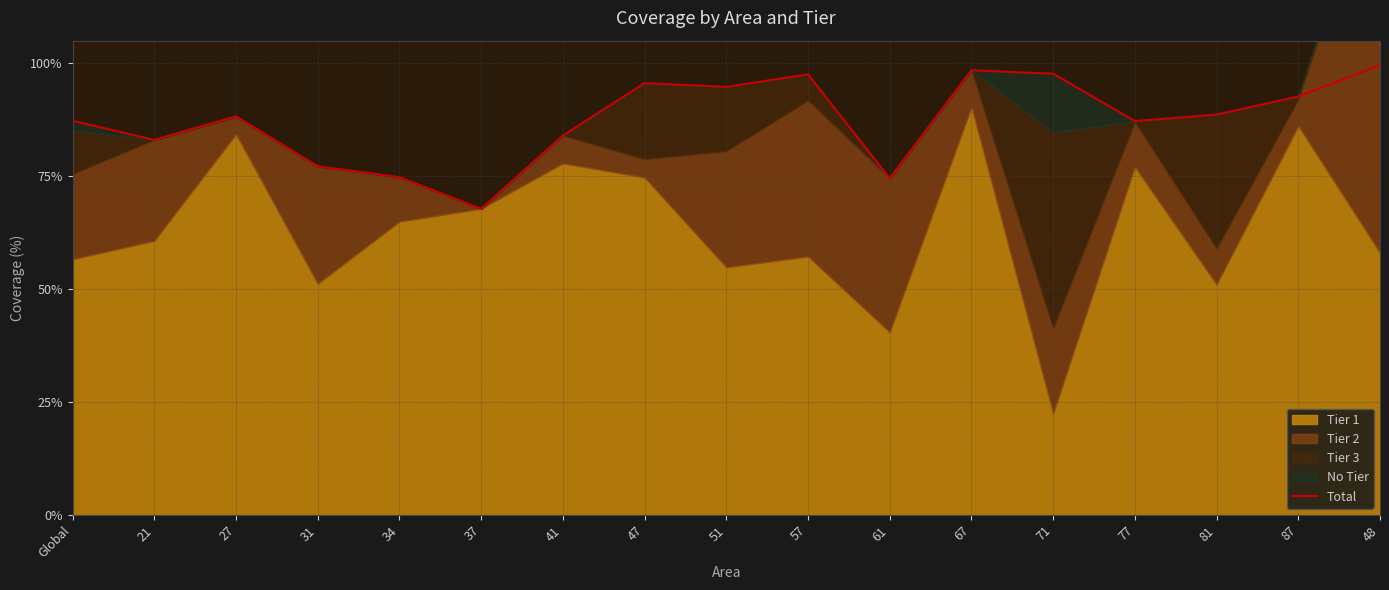

At which label does the data first exceed 88?

27